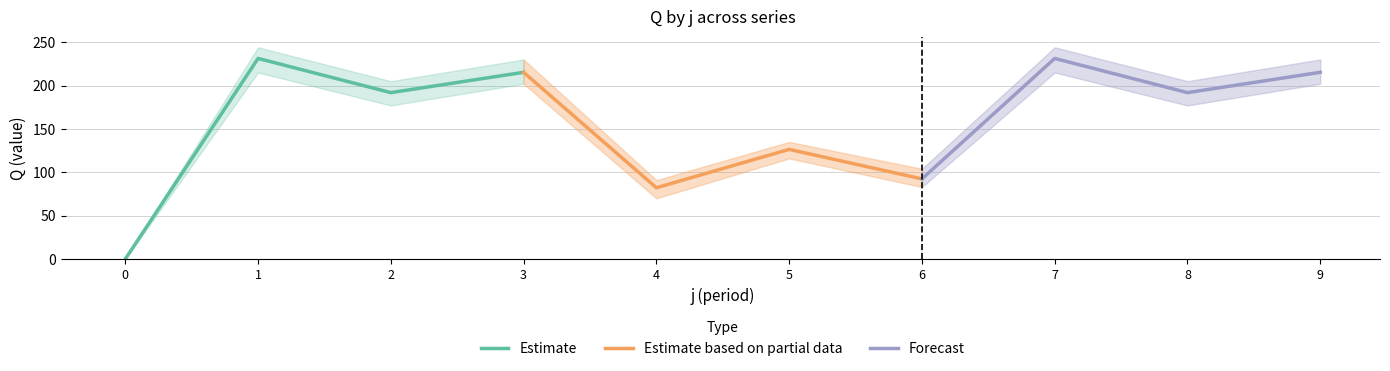

True or false: Estimate has more than 1 interior local peaks.

False